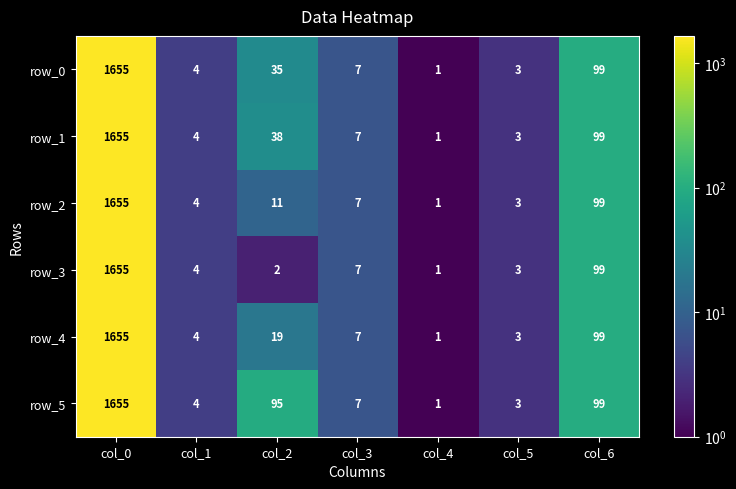

What is the difference between the row_3 values at col_3 and col_4?

6